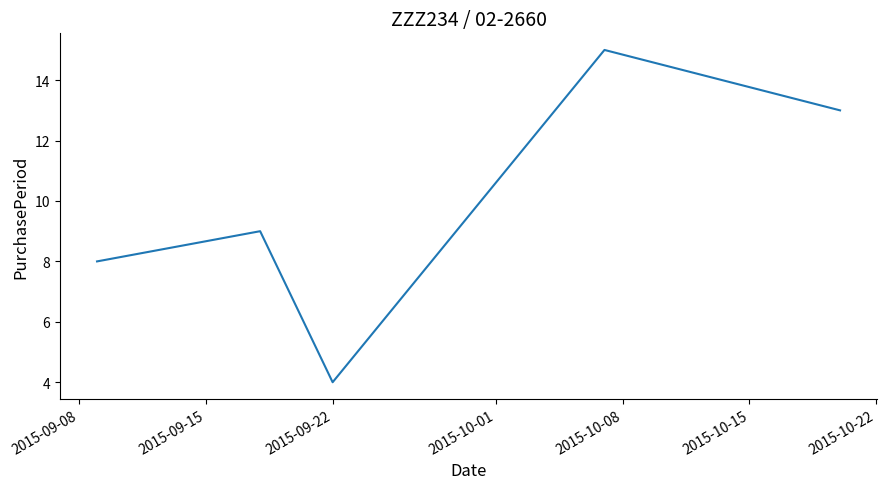

How many interior local peaks (higher than both neighbors) does the data have?

2